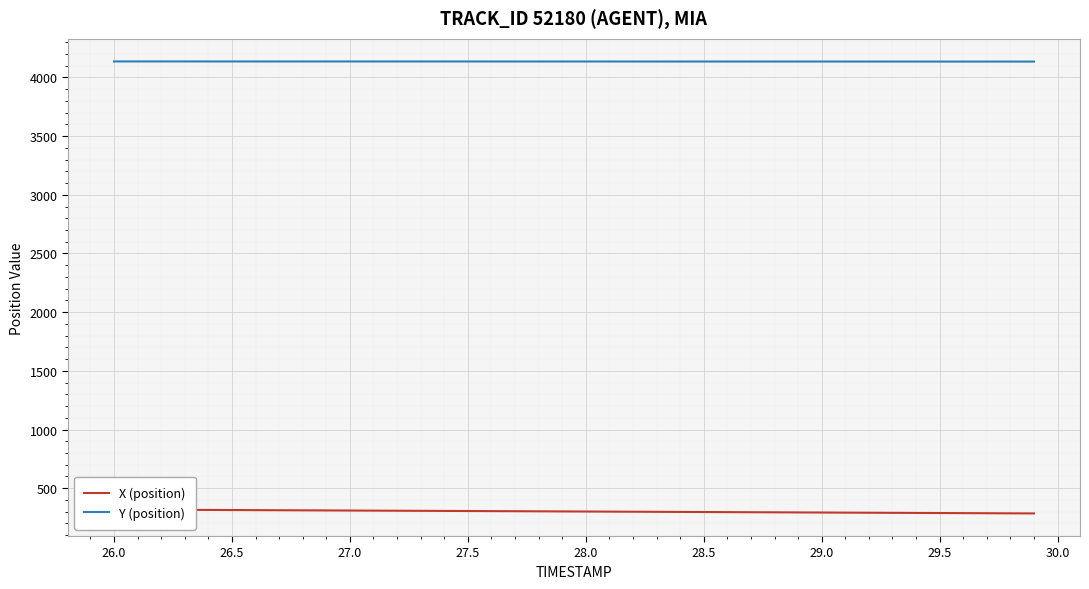

What is the minimum value for Y (position)?

4135.0